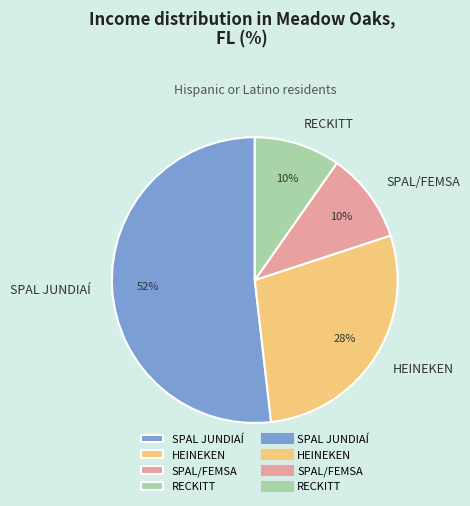

To the nearest percent, what is the average slice percentage?

25%